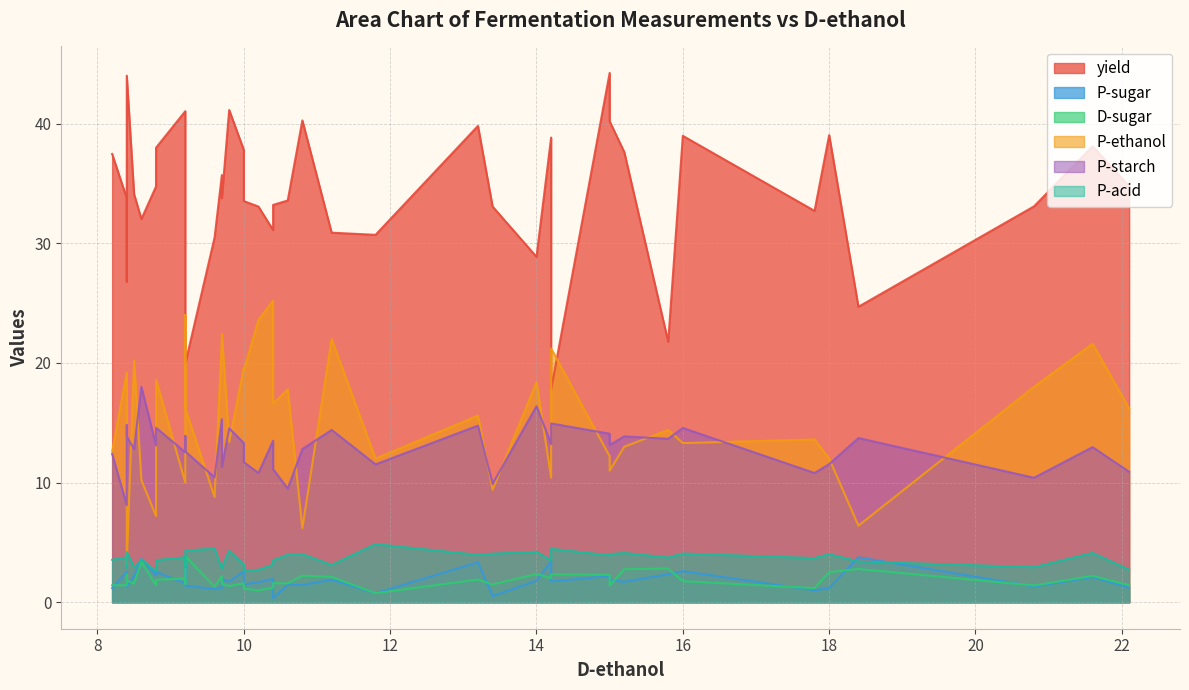

How many interior local valleys does the yield series have?

12